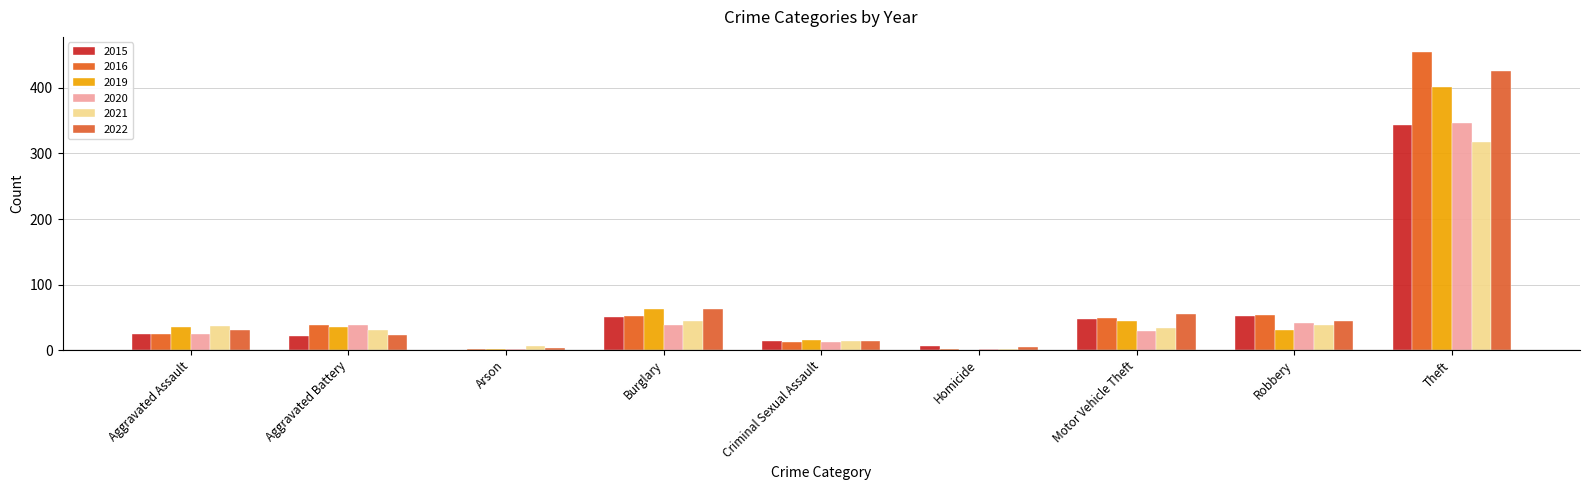

How many groups of bars are there?

9